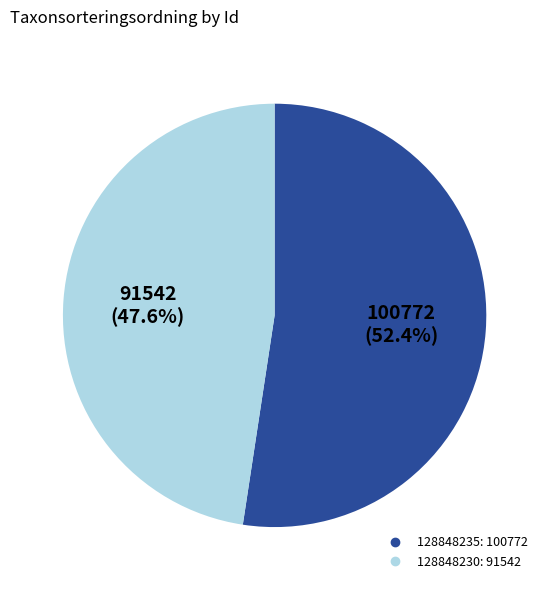

To the nearest percent, what percentage of the pie is 128848230?

48%